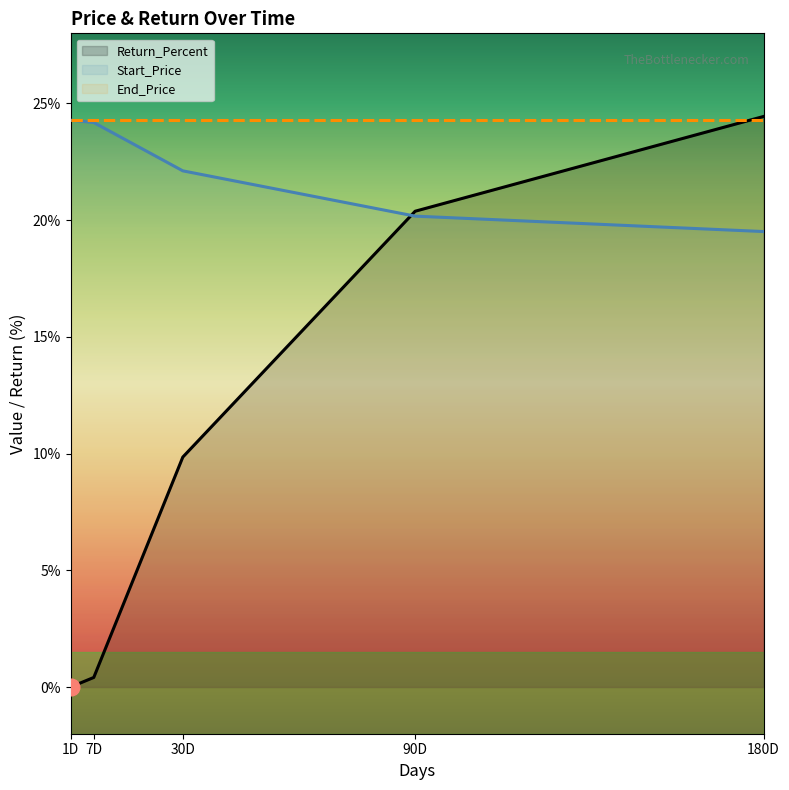

What is the average value of the Return_Percent series?

11.0